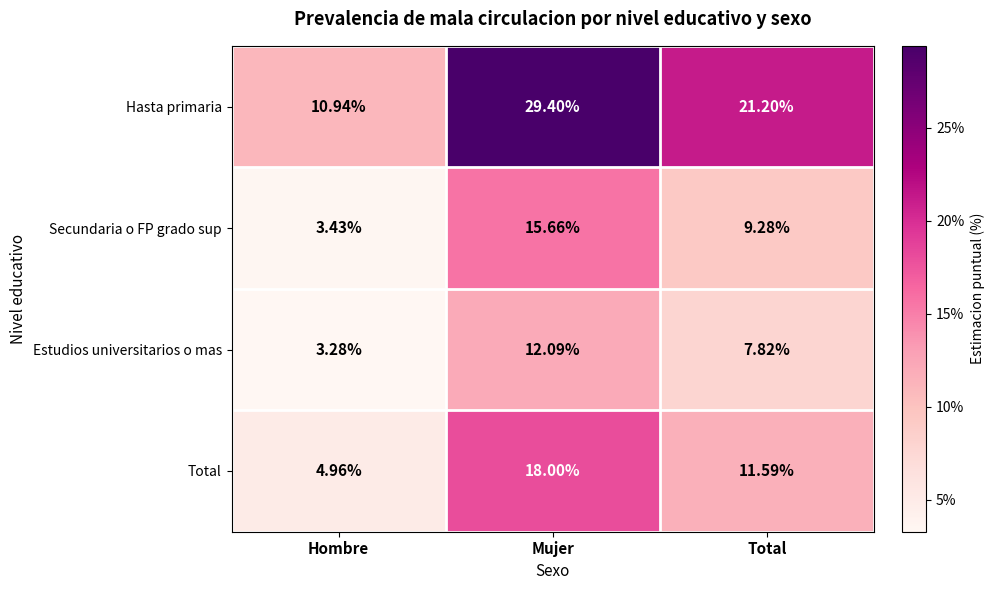

Where does the Estudios universitarios o mas series first go above 7?

Mujer